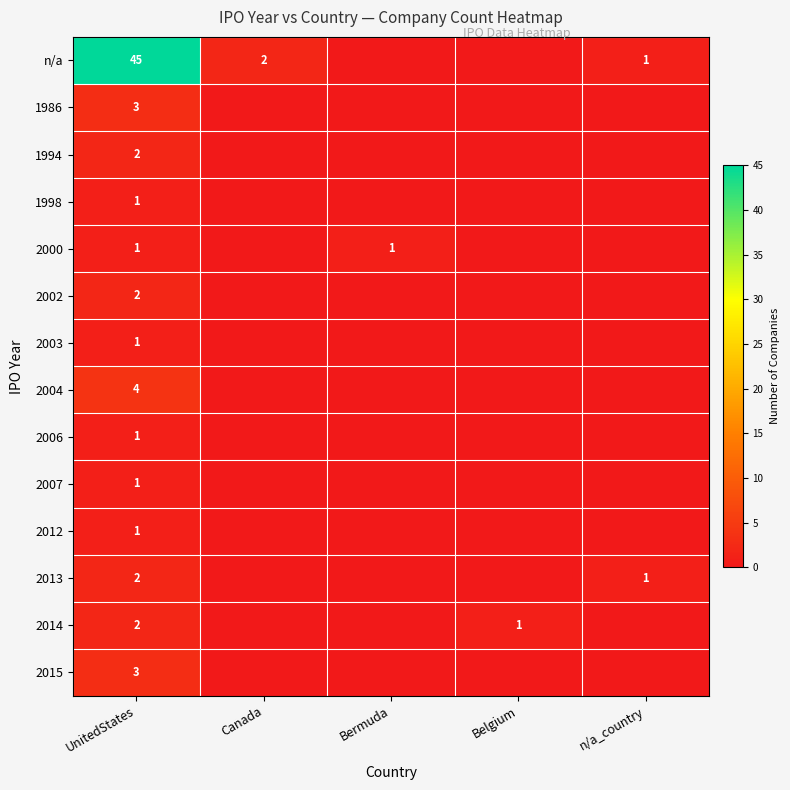

True or false: 1994 has a value of 1 at UnitedStates.

False